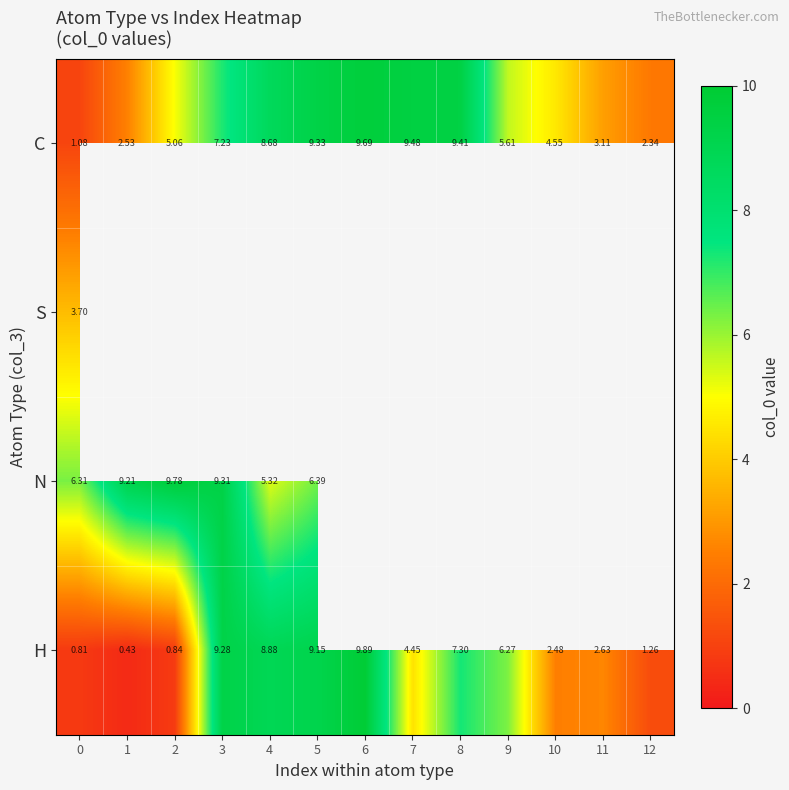

What is the lowest value of the S series?

3.7